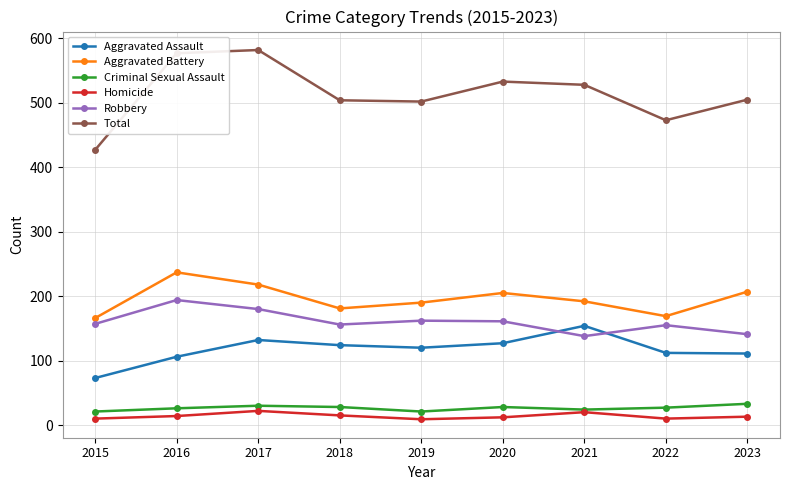

What is the difference between the Robbery values at 2020 and 2015?

4